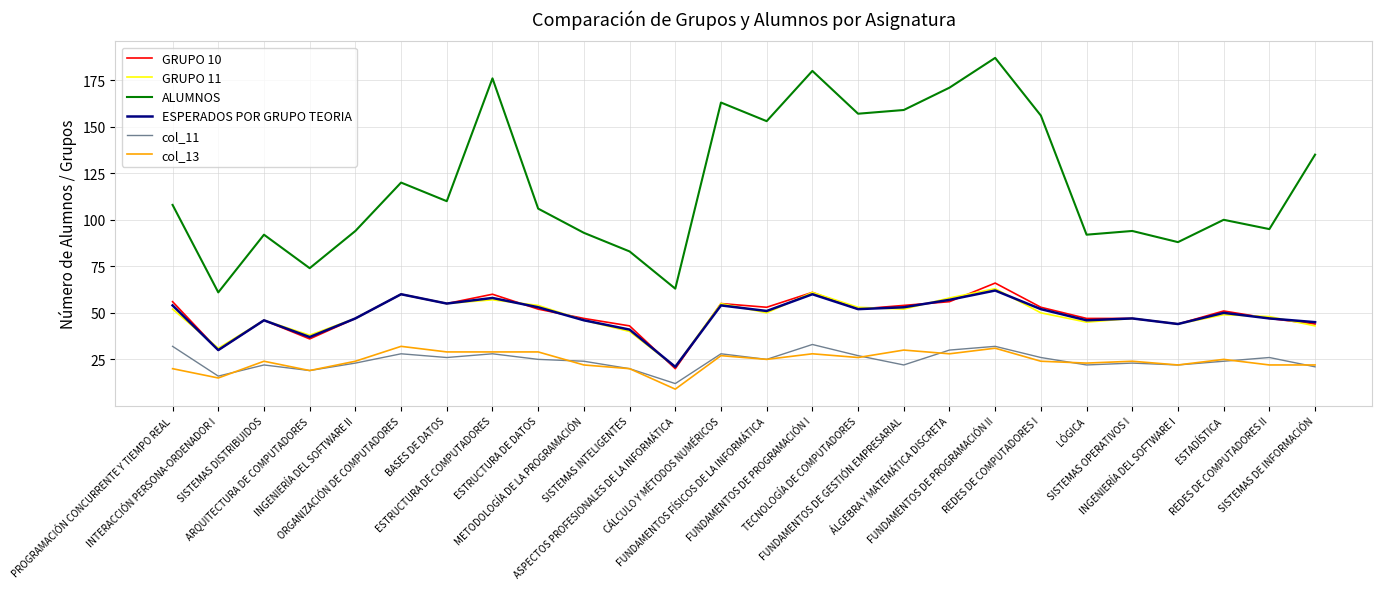

At which label is ESPERADOS POR GRUPO TEORIA closest to 41?

SISTEMAS INTELIGENTES